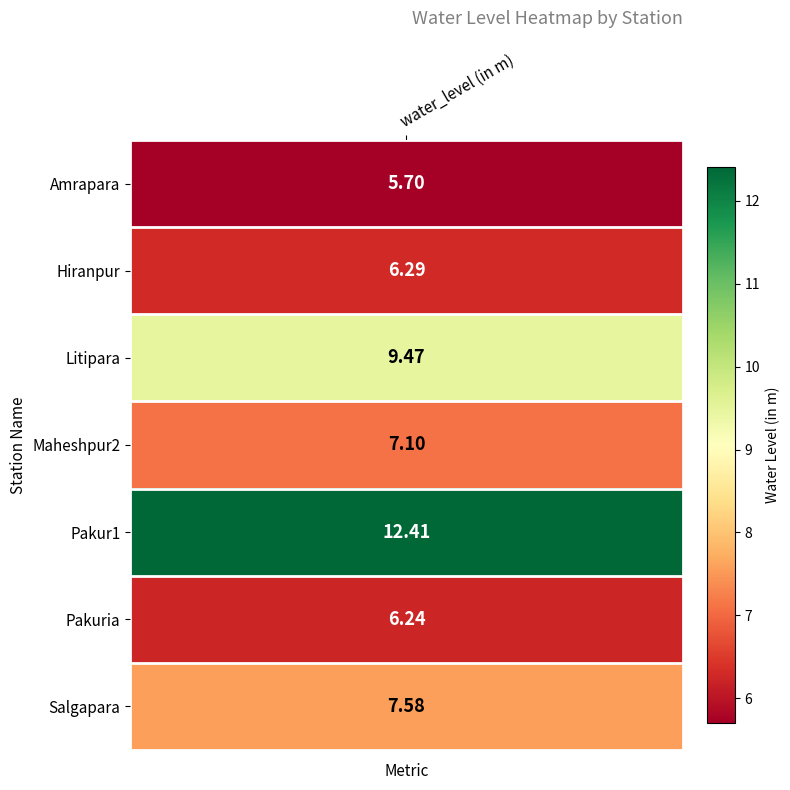

What is the average value?

7.8